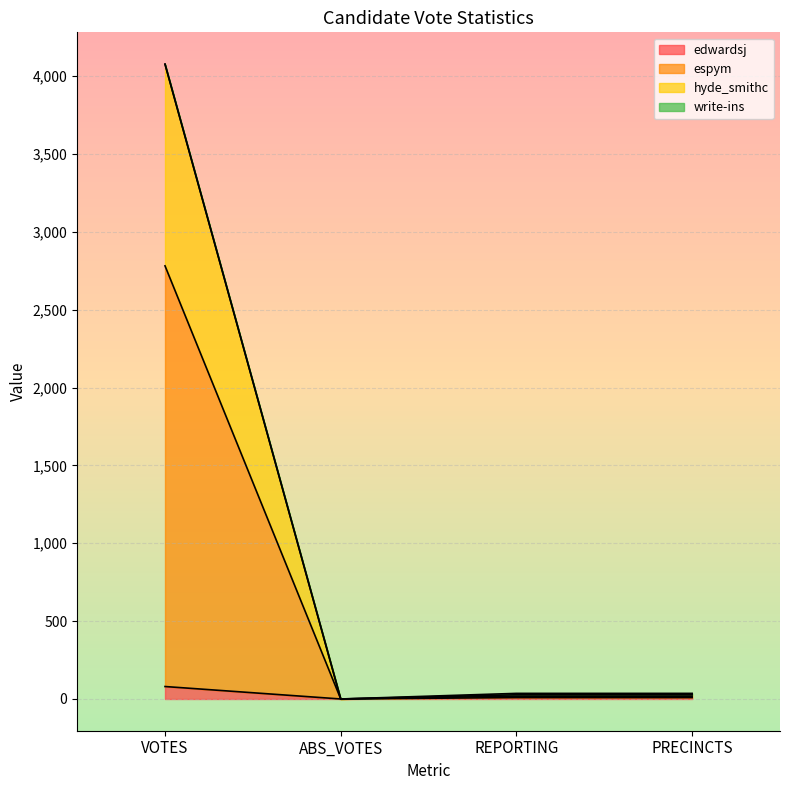

At which category is the sum across all series the highest?

VOTES